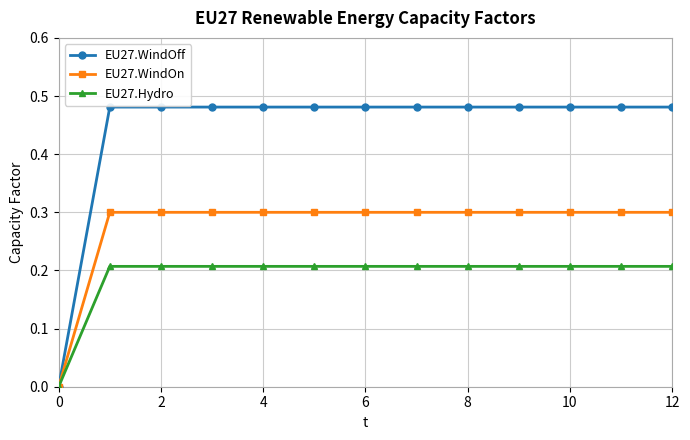

What is the sum of all EU27.Hydro values?

2.5